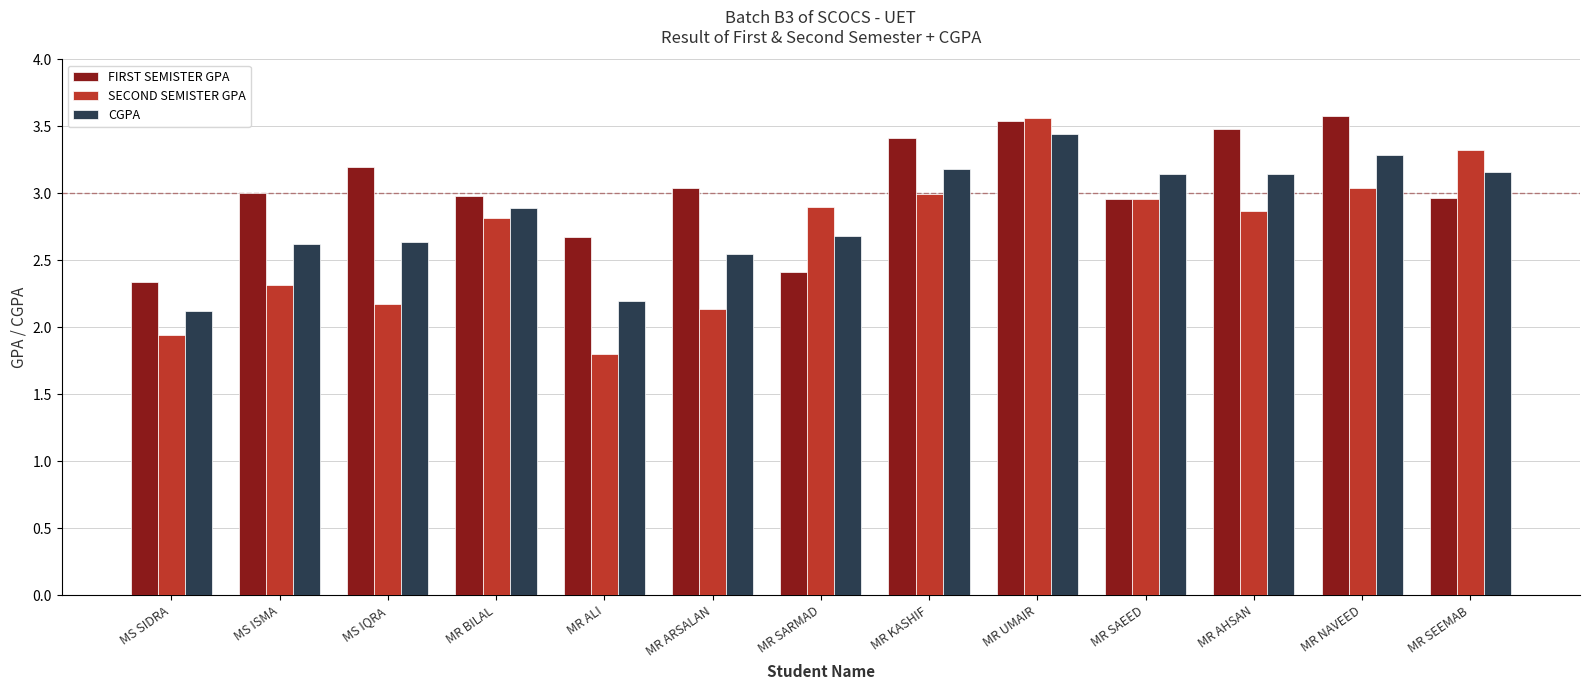

What is the label of the 2nd bar from the right?

MR NAVEED